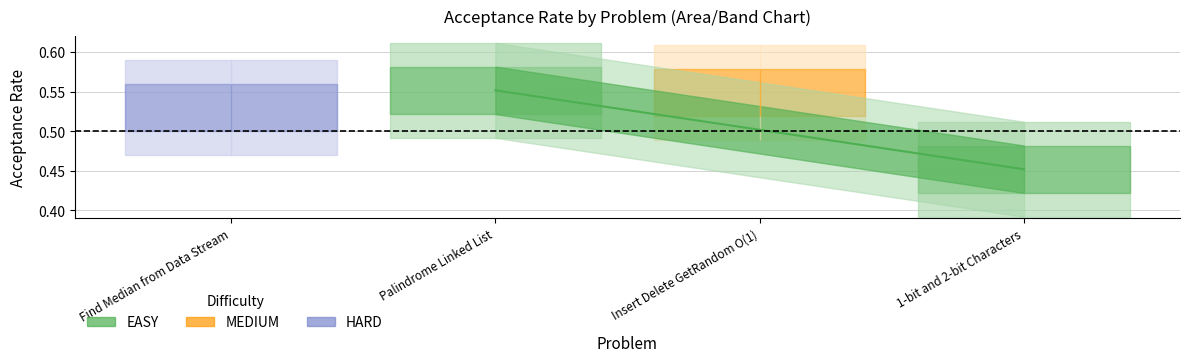

How many lines are shown in the chart?

1